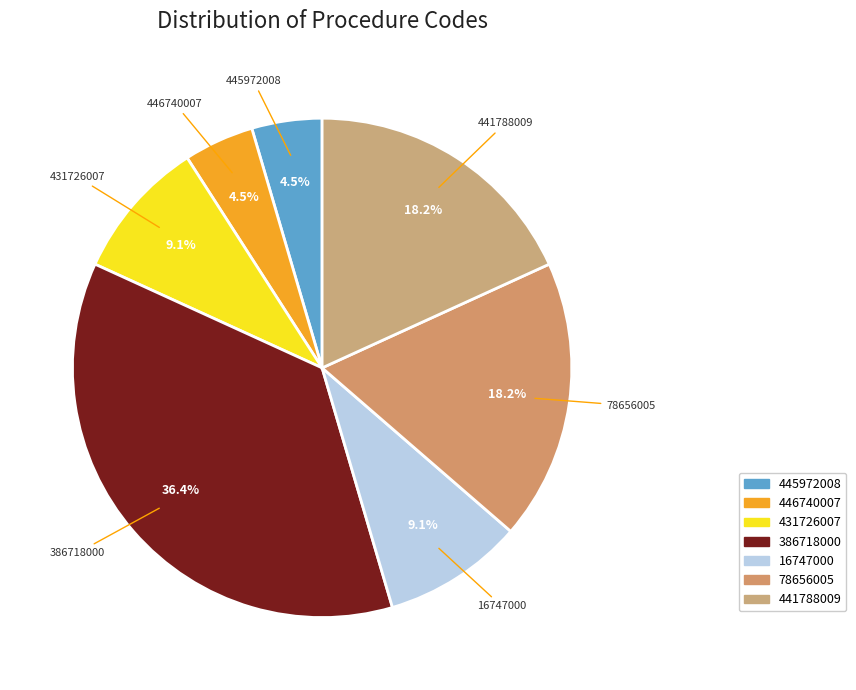

Approximately how many times larger is the value at 431726007 compared to 445972008?

2.0